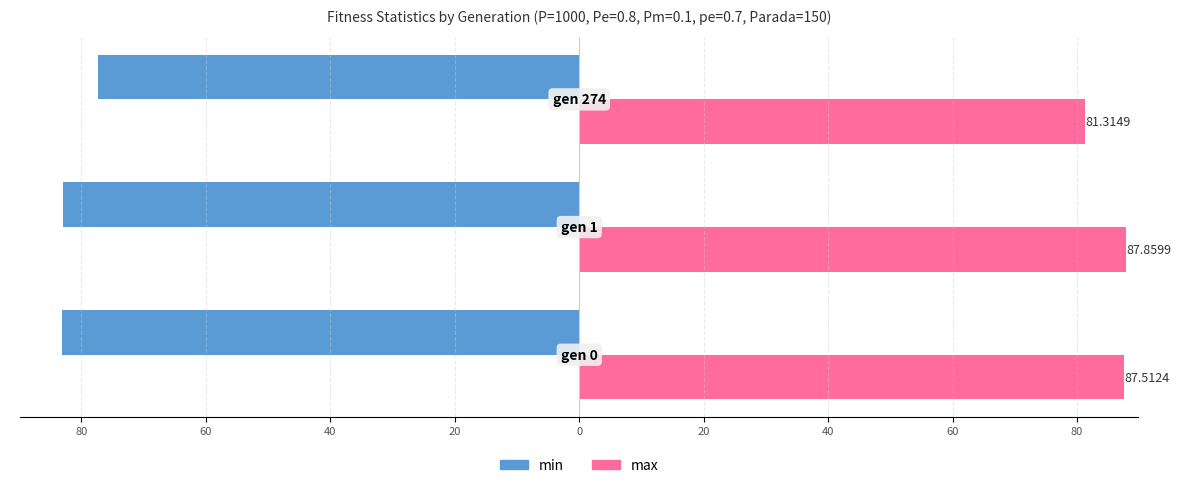

What are all the series names shown in the legend?

min, max